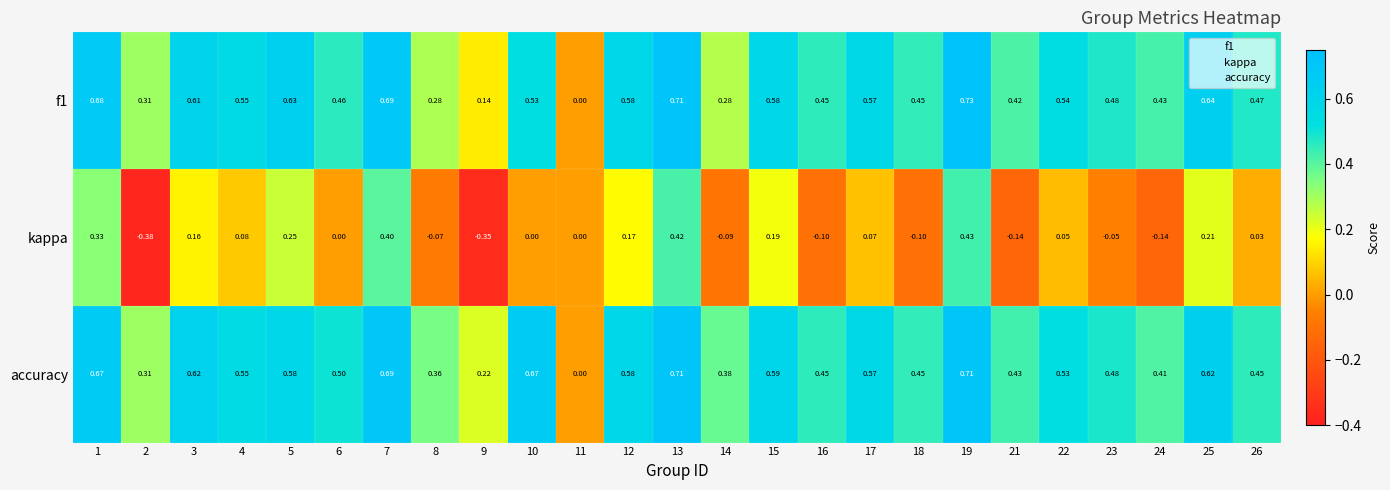

Is the value of kappa at 3 greater than the value of f1 at 23?

No